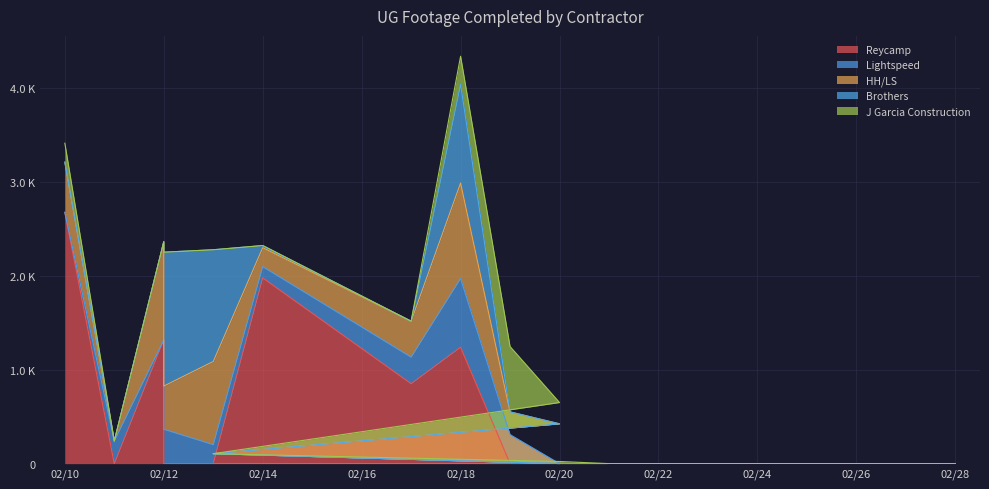

Reading left to right, extract all data points from this chart.

Reycamp: 0=2677	1=0	2=1319	3=0	4=0	5=1978	6=851	7=1240	8=0	9=0	10=0	11=0	12=0	13=0	14=0	15=0	16=0	17=0	18=0	19=0
Lightspeed: 0=0	1=241	2=0	3=366	4=202	5=120	6=283	7=732	8=309	9=0	10=106	11=0	12=0	13=0	14=0	15=0	16=0	17=0	18=0	19=0
HH/LS: 0=534	1=0	2=1045	3=460	4=886	5=202	6=383	7=1017	8=242	9=424	10=0	11=0	12=0	13=0	14=0	15=0	16=0	17=0	18=0	19=0
Brothers: 0=0	1=0	2=0	3=1426	4=1190	5=23	6=0	7=1050	8=0	9=0	10=0	11=0	12=0	13=0	14=0	15=0	16=0	17=0	18=0	19=0
J Garcia Construction: 0=202	1=0	2=0	3=0	4=0	5=0	6=0	7=300	8=696	9=227	10=0	11=23	12=0	13=0	14=0	15=0	16=0	17=0	18=0	19=0